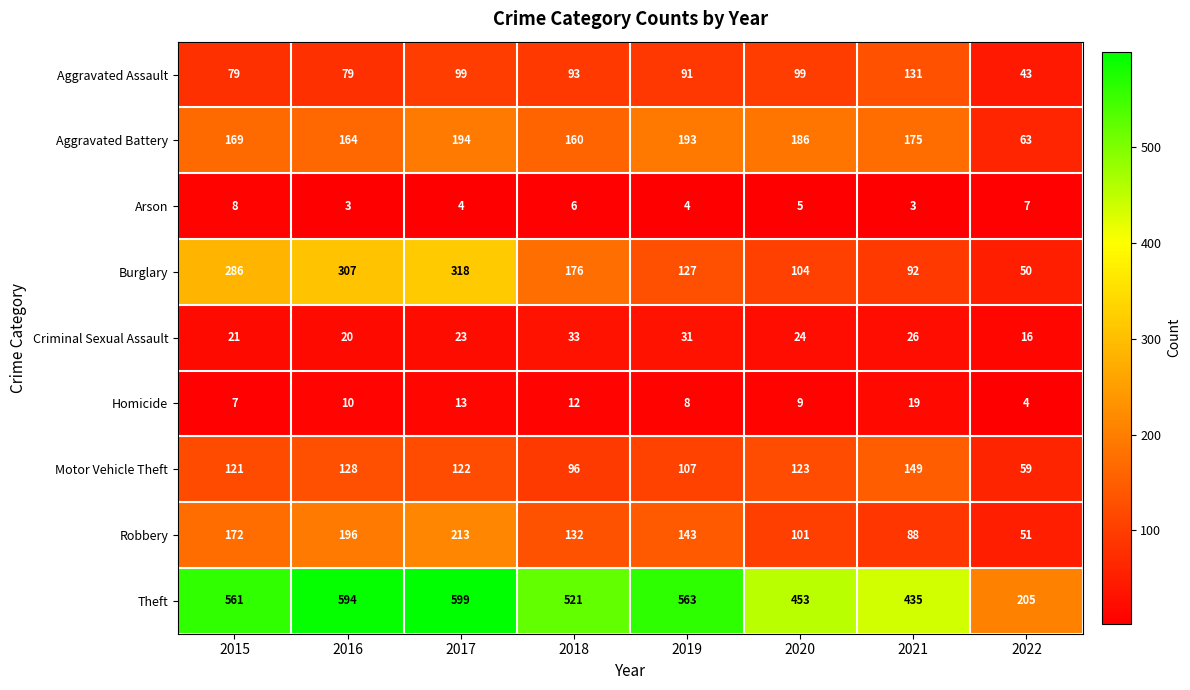

At which category is the sum across all series the highest?

2017